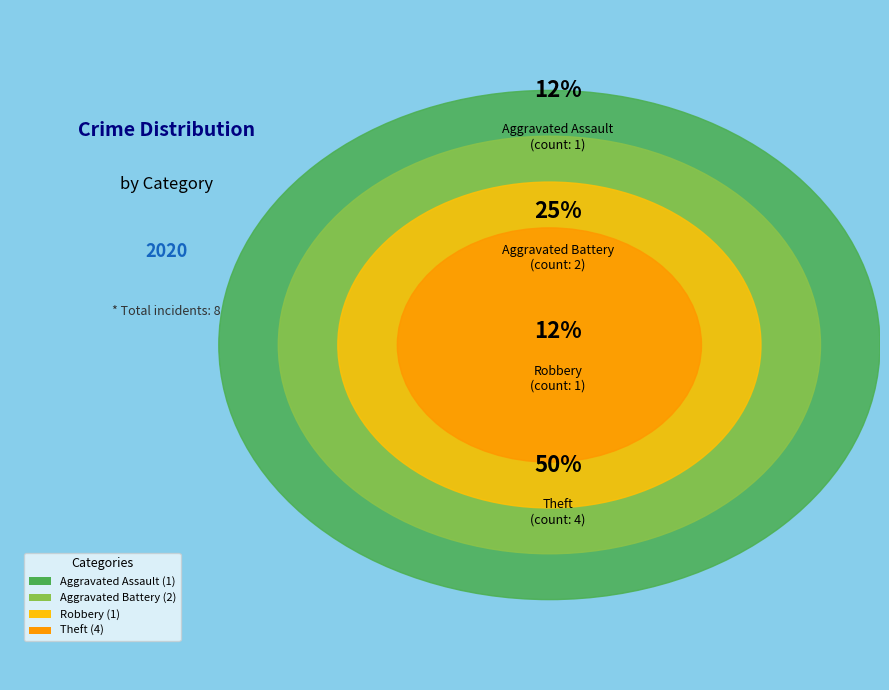

Combined, what portion of the pie is Aggravated Assault and Aggravated Battery?

37.5%